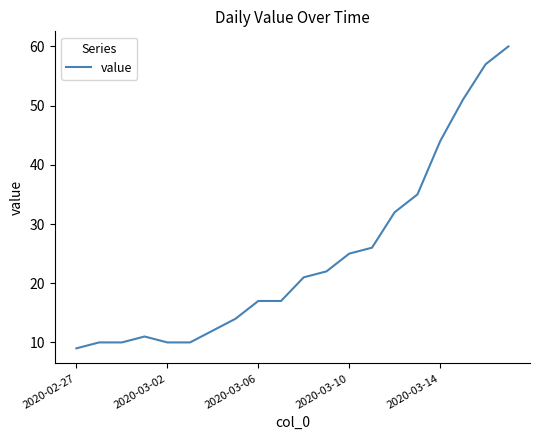

What is the difference between the maximum and minimum values?

51